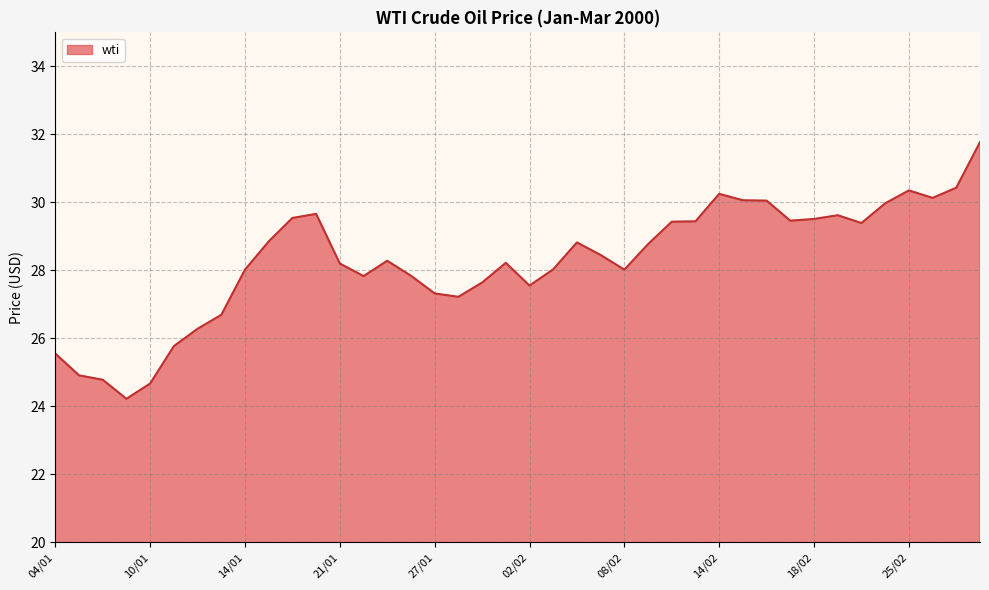

What is the maximum value shown in the chart?

31.8